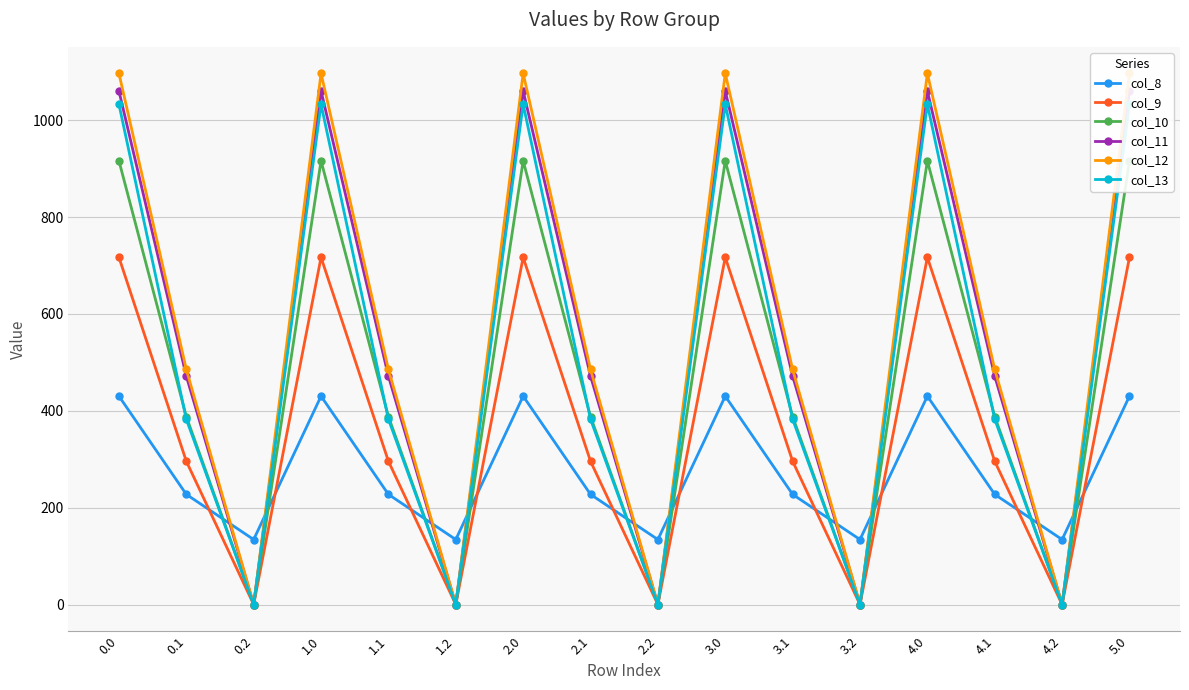

What is the maximum value shown in the chart?

1096.7